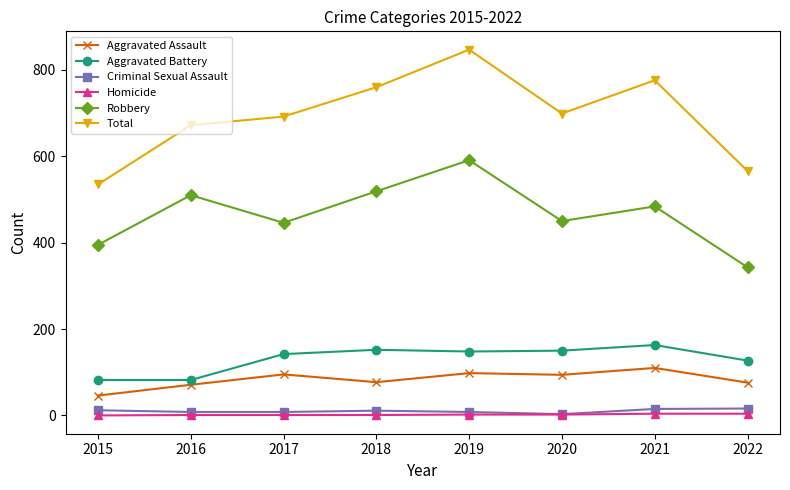

Does the chart display data point markers on the line(s)?

Yes